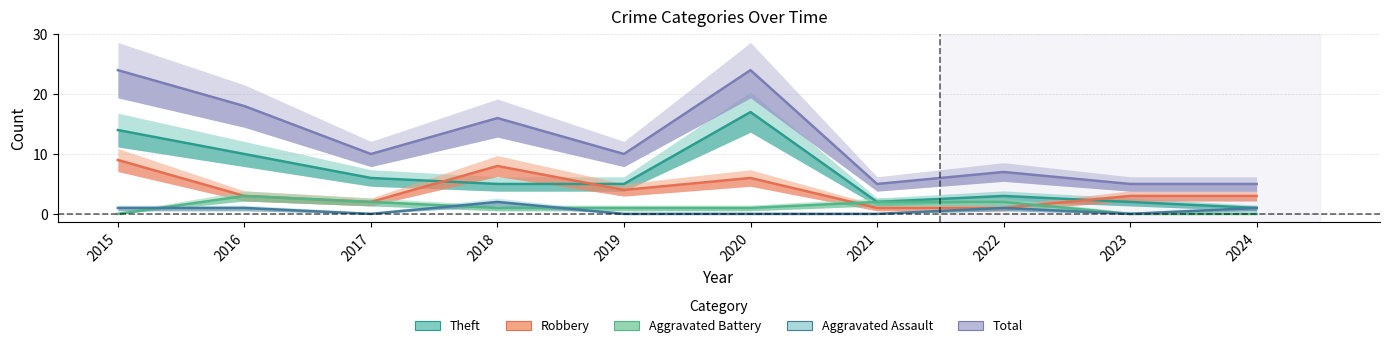

Which series has the largest total across all categories?

Total